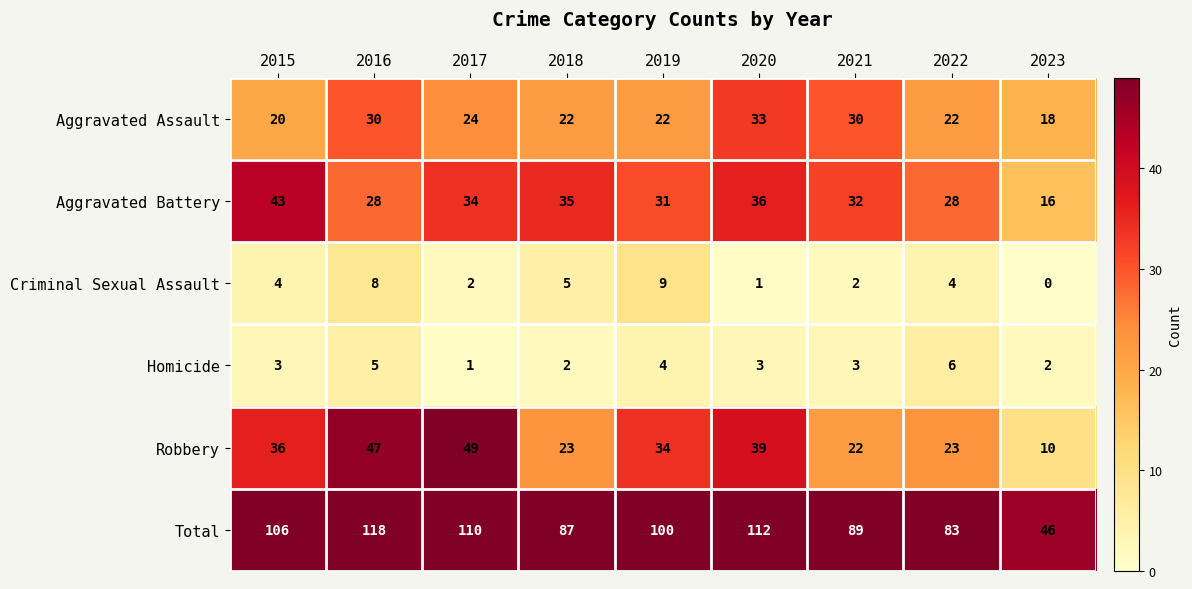

The value of Homicide at 2023 is 2. True or false?

True